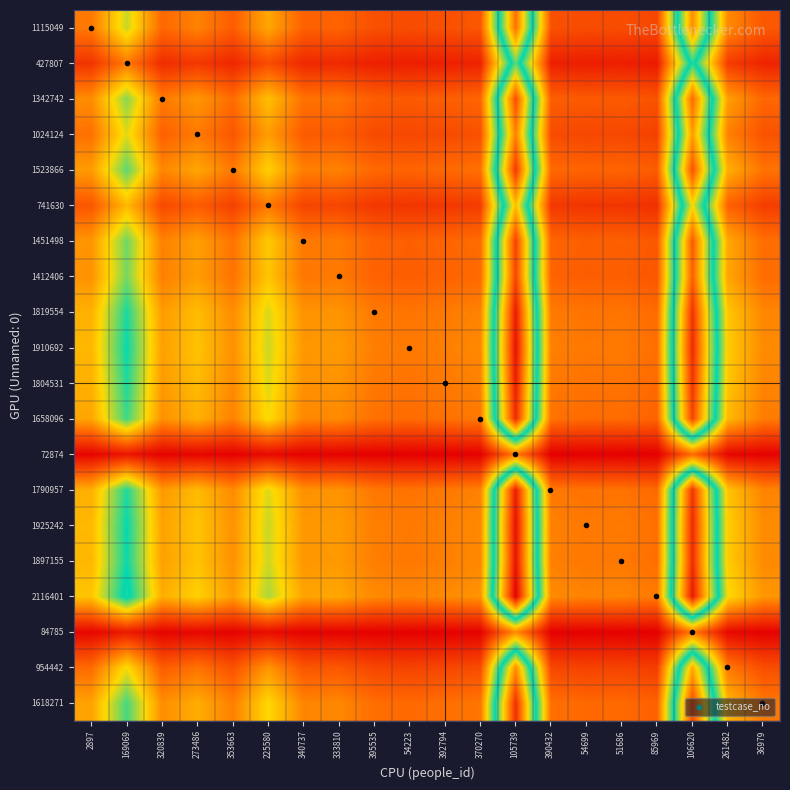

Between 36979 and 54223, which is larger?

36979